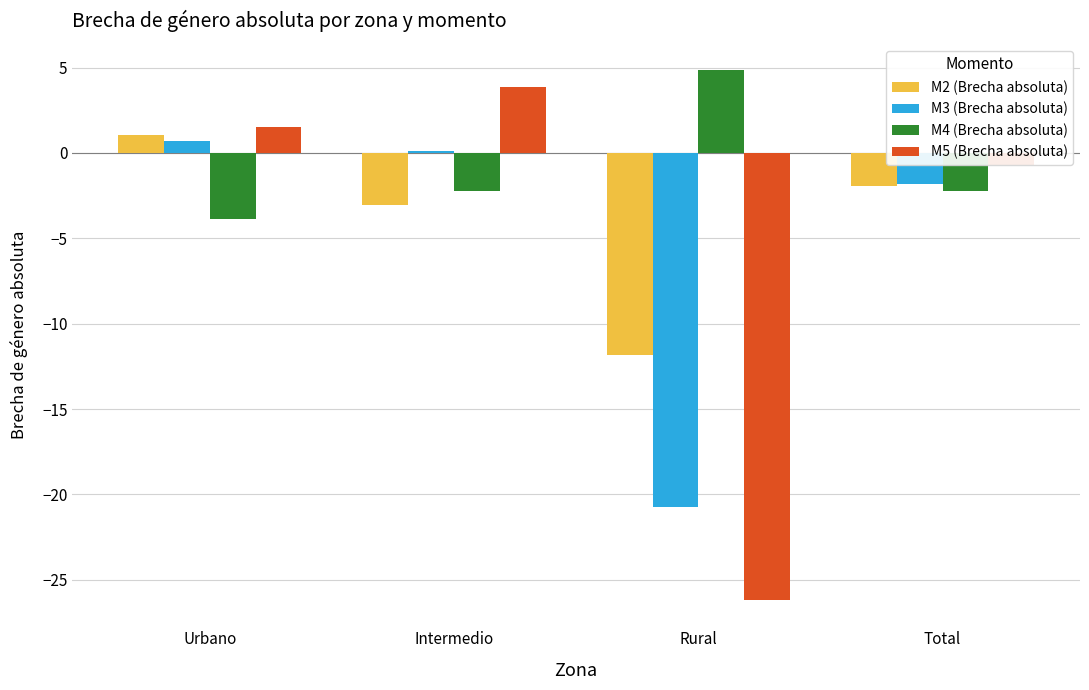

At which label is M3 (Brecha absoluta) closest to -9?

Total